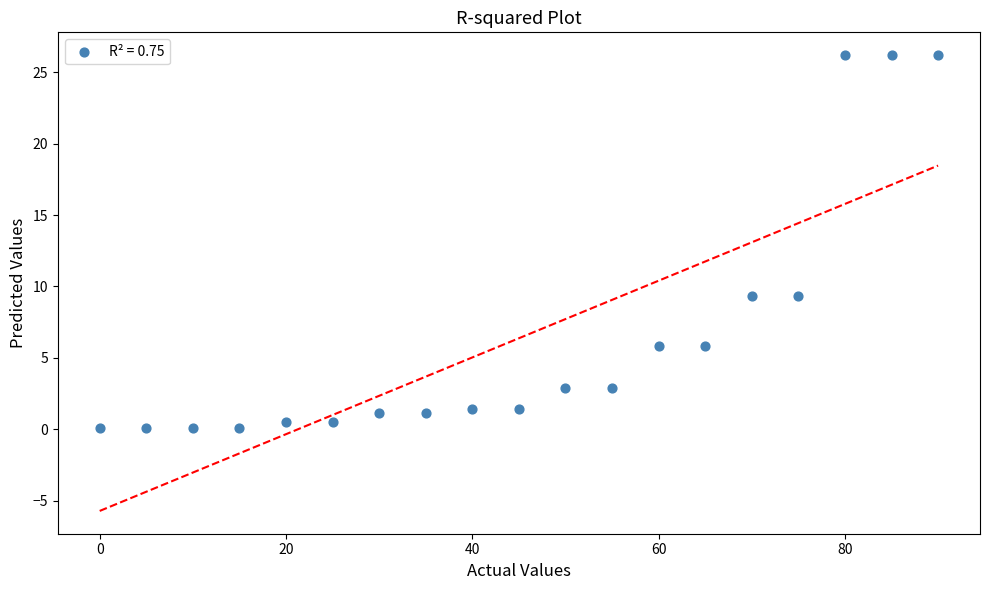

What is the range of X values (max minus min)?

90.0